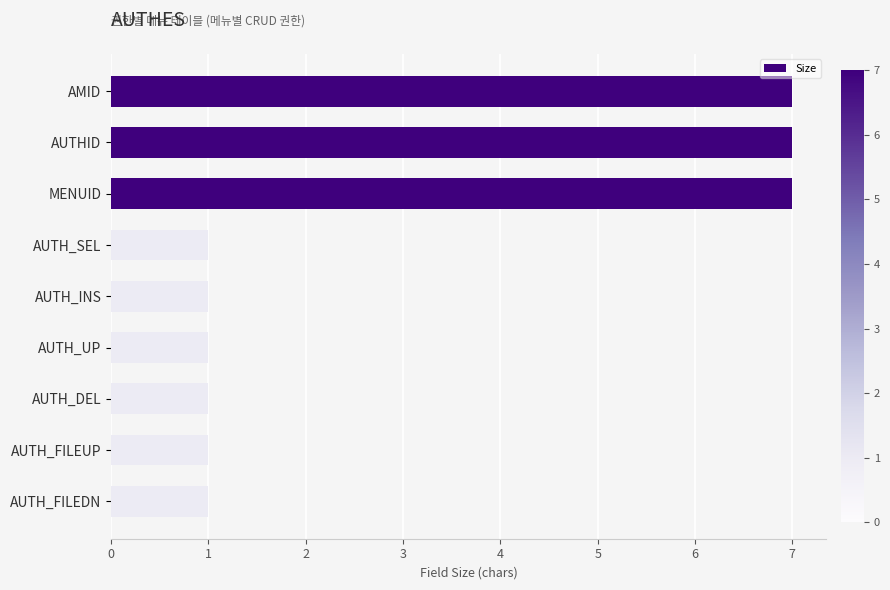

Approximately how many times larger is the value at MENUID compared to AUTH_DEL?

7.0